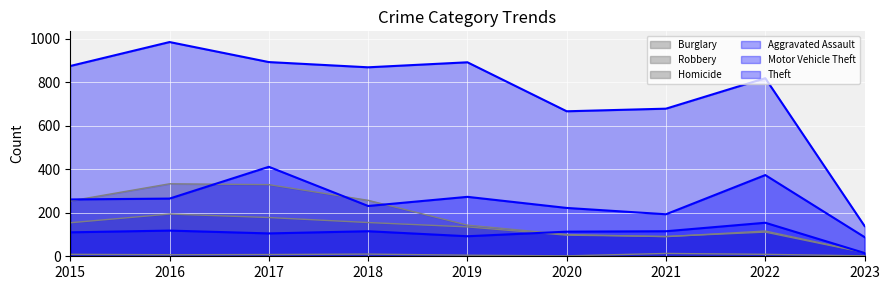

Read the Homicide value at 2021, to the nearest 5.

15